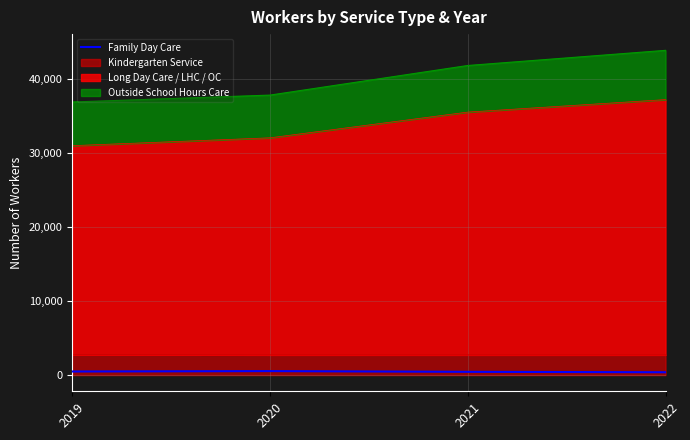

How many points are higher than both their immediate neighbors (excluding endpoints)?

1